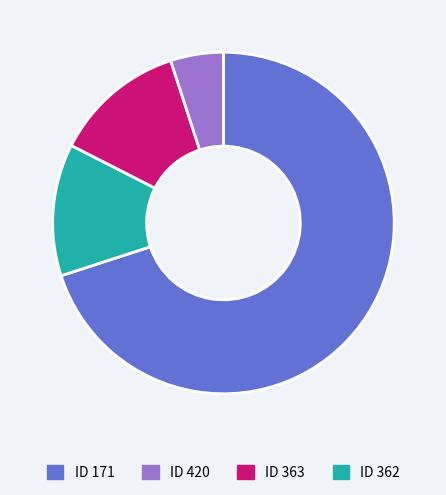

Count the number of slices in the pie.

4